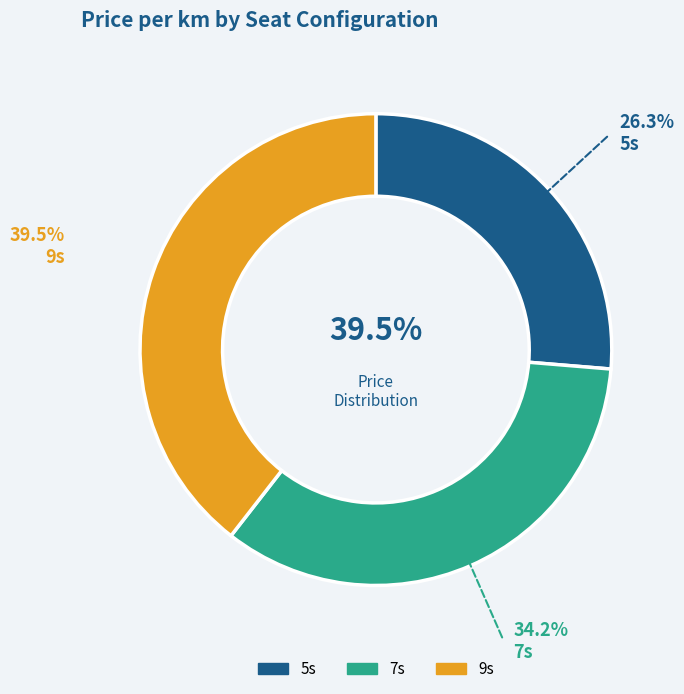

Rank the categories by value from highest to lowest.

9s, 7s, 5s